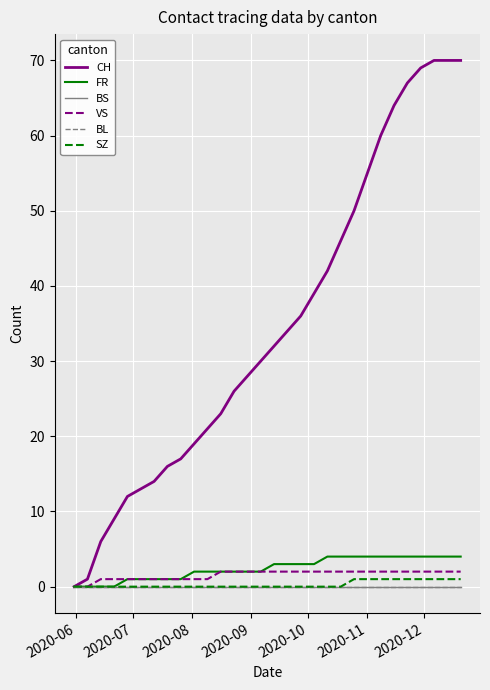

Does the chart display data point markers on the line(s)?

No